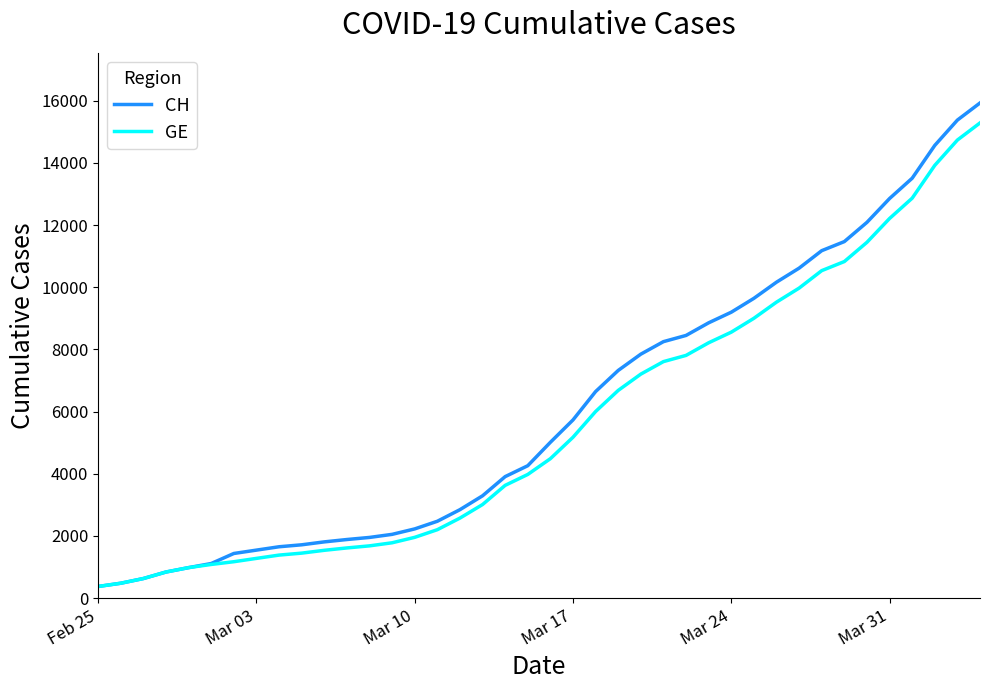

What is the lowest value of the CH series?

375